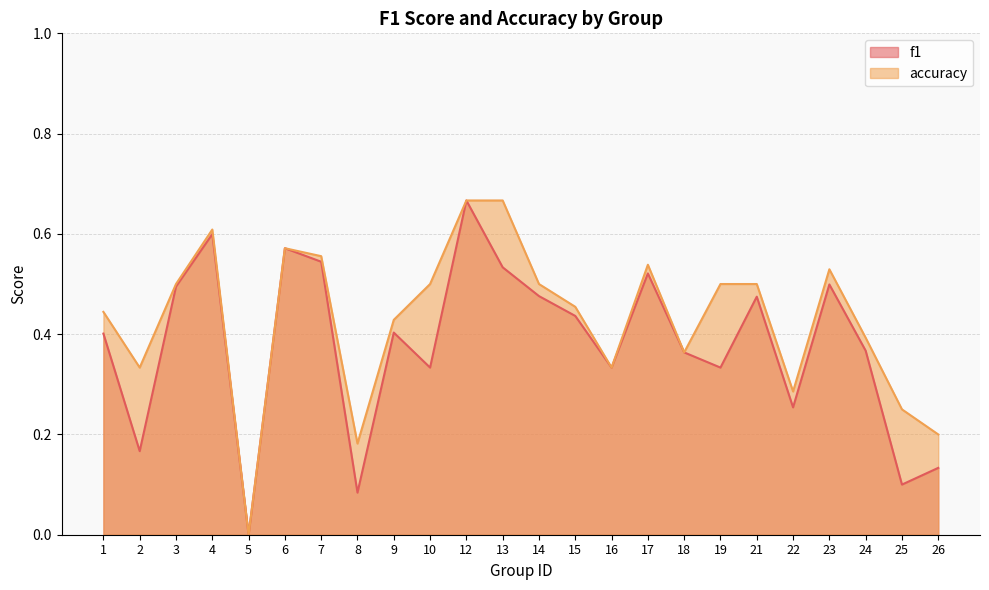

At how many categories does at least one series exceed 0?

23